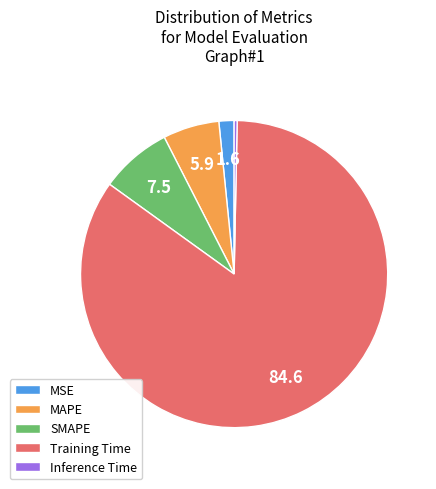

Rank the categories by value from lowest to highest.

Inference Time, MSE, MAPE, SMAPE, Training Time